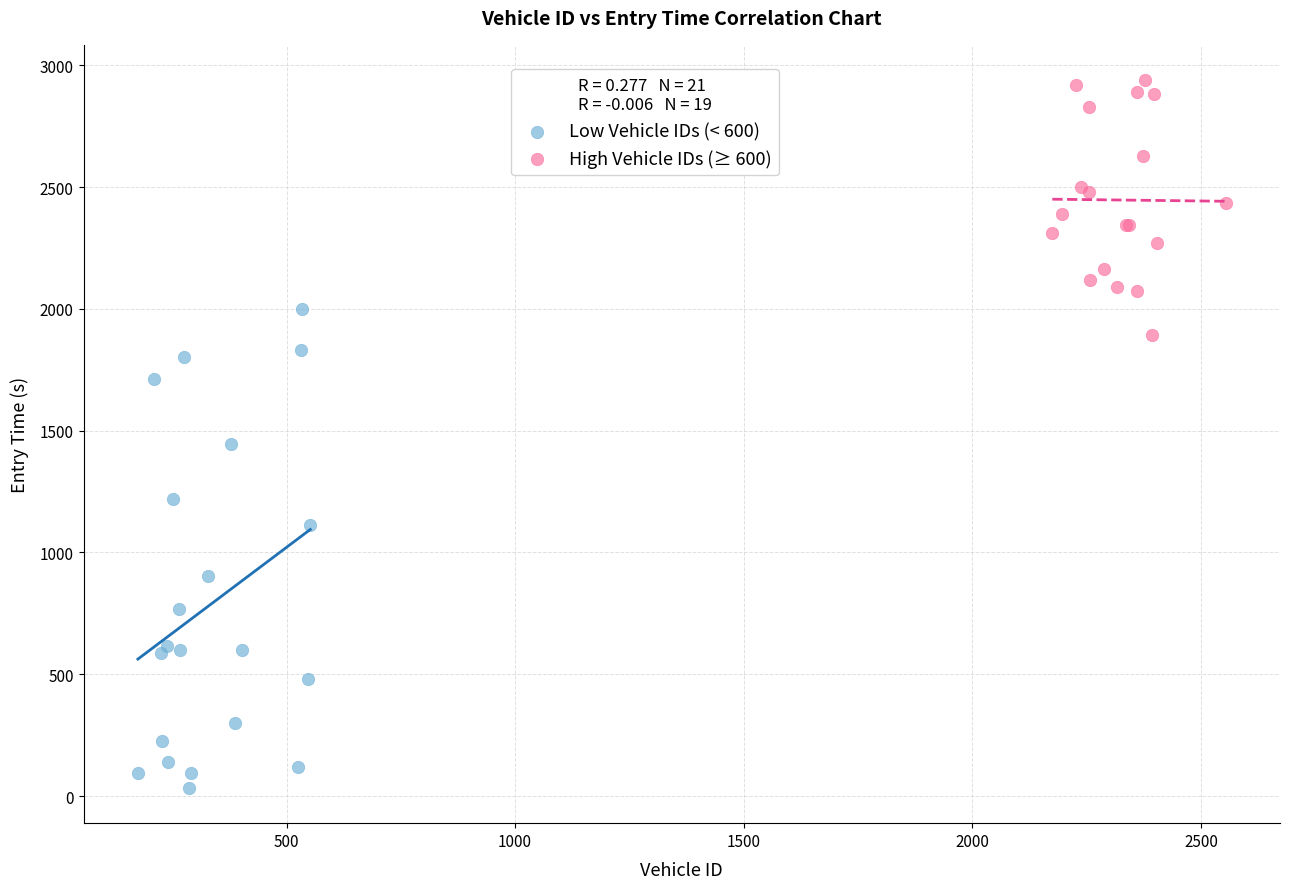

Which series reaches the minimum Y coordinate?

Low Vehicle IDs (< 600)